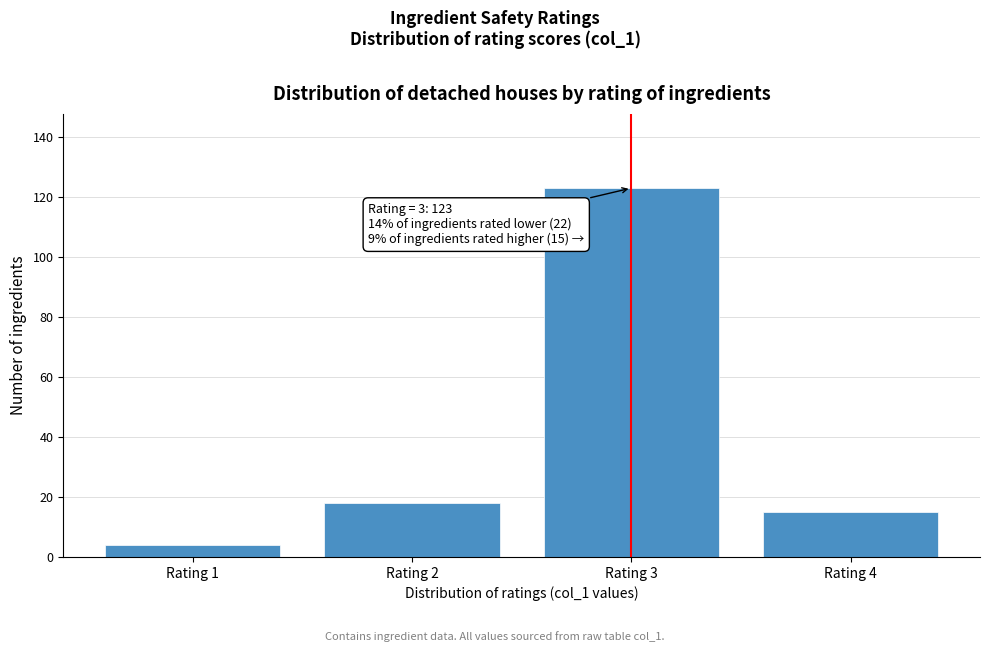

Reading right to left, extract all data points from this chart.

15	123	18	4